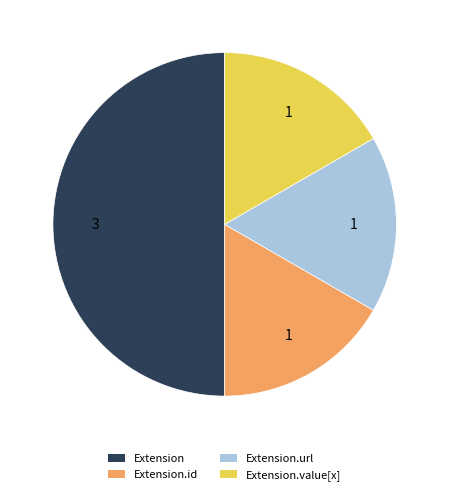

How many segments does this pie chart have?

4